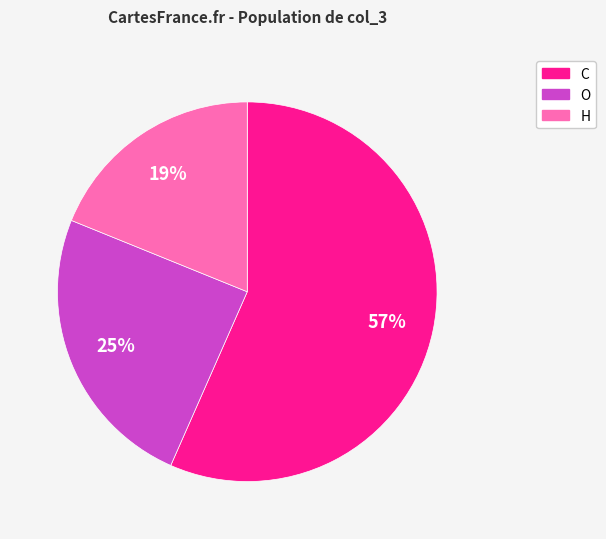

Rank the categories by value from lowest to highest.

H, O, C